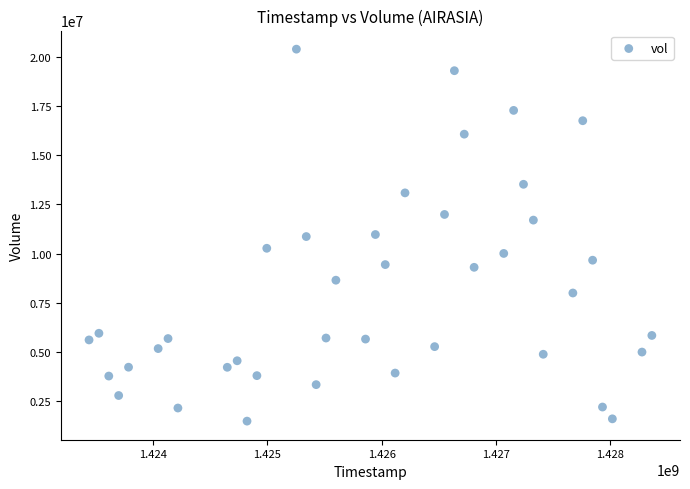

What is the range of X values (max minus min)?

4924800